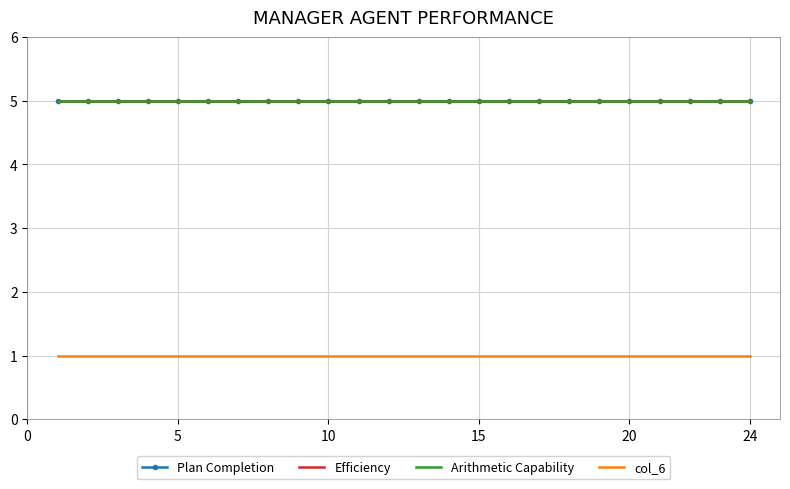

True or false: Arithmetic Capability and col_6 intersect in this chart.

False